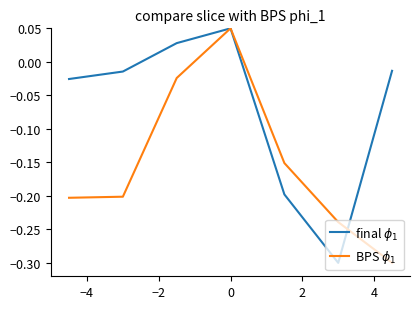

What is the minimum value shown in the chart?

-0.3